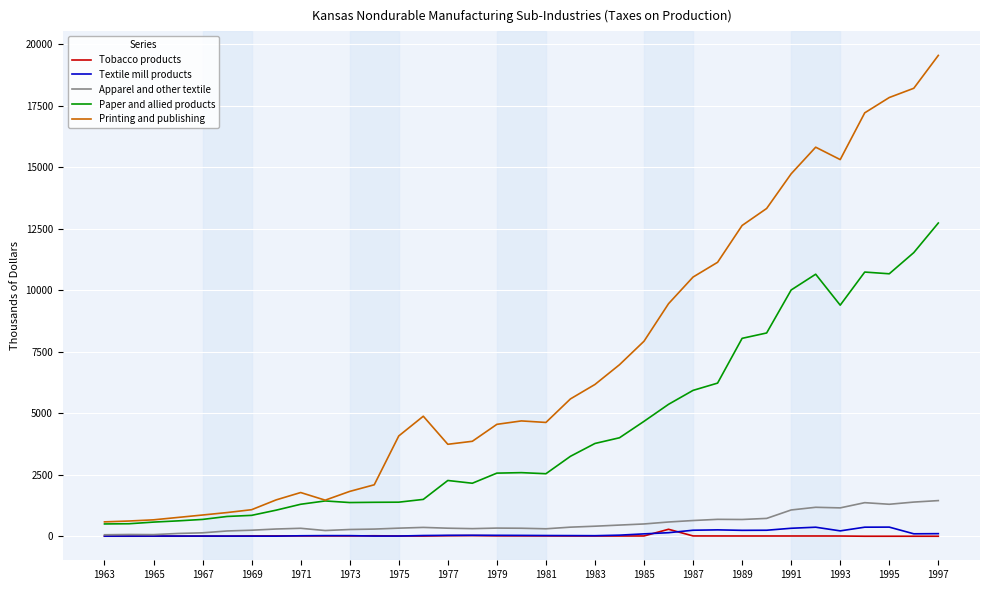

What is the greatest value displayed?

19551